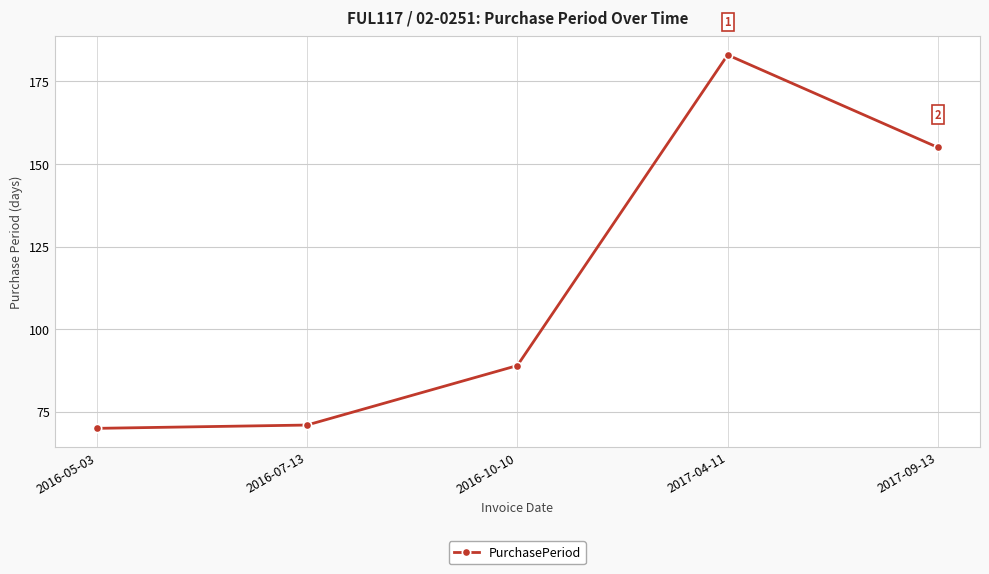

What is the value of the 5th point from the left?

155